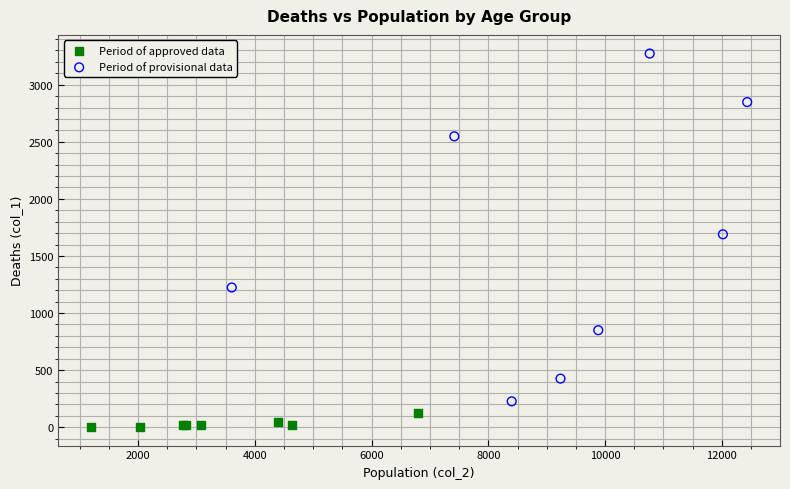

Which series contains the lowest Y value?

Period of approved data